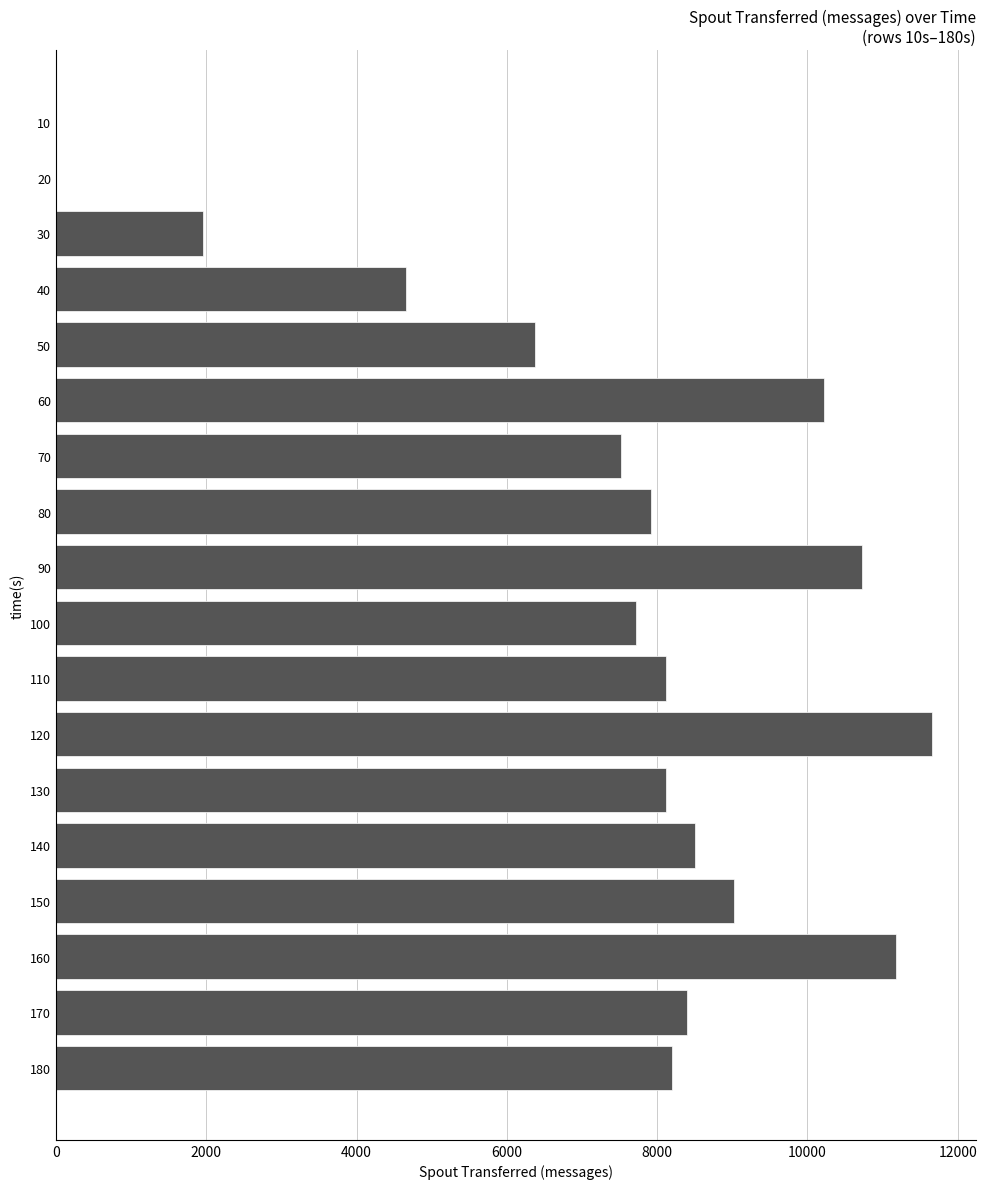

What is the maximum value shown in the chart?

11660